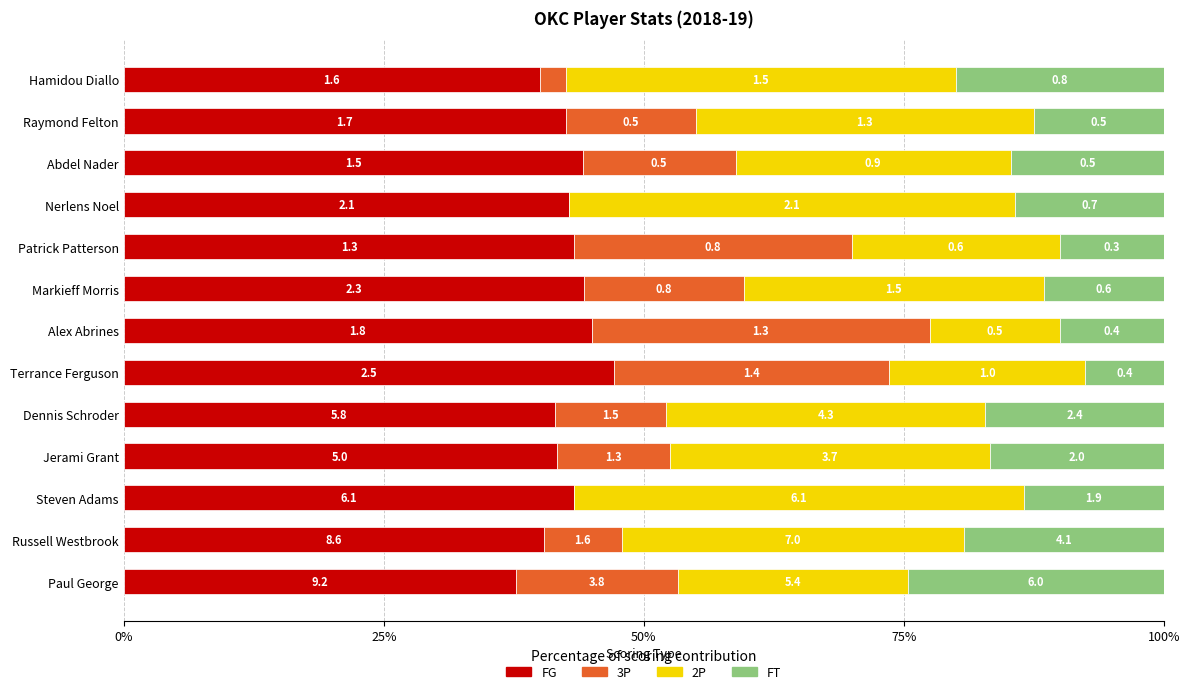

What is the difference between the maximum and minimum values in the 3P series?

32.5